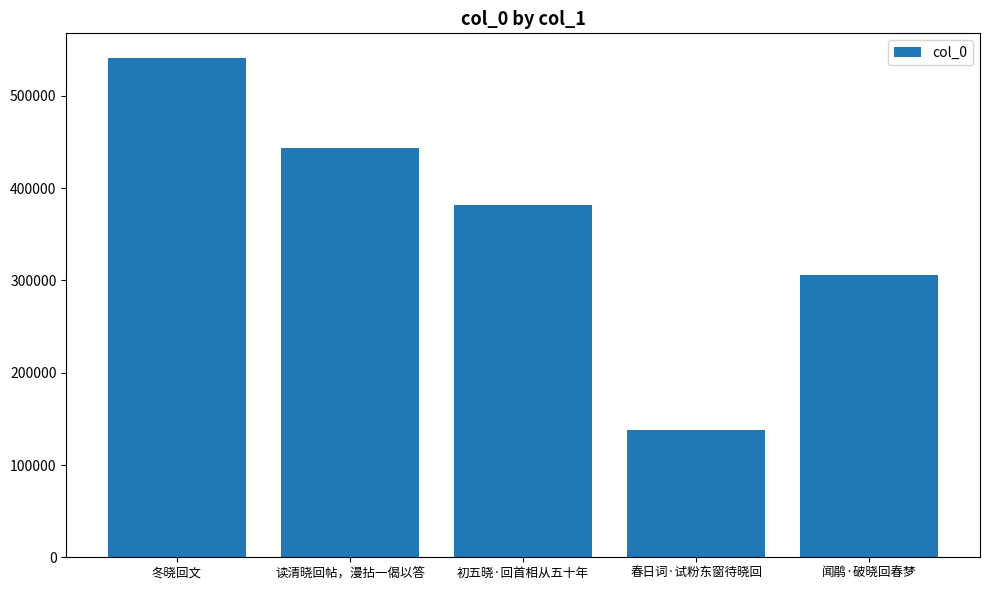

What is the sum of the values at 春日词·试粉东窗待晓回 and 闻鹃·破晓回春梦?

443399